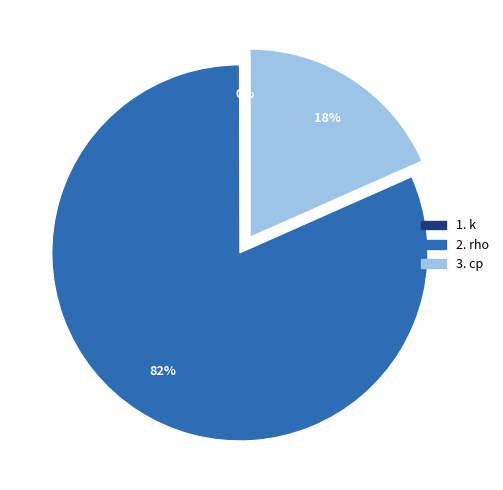

Is there any slice that represents more than half of the pie?

Yes